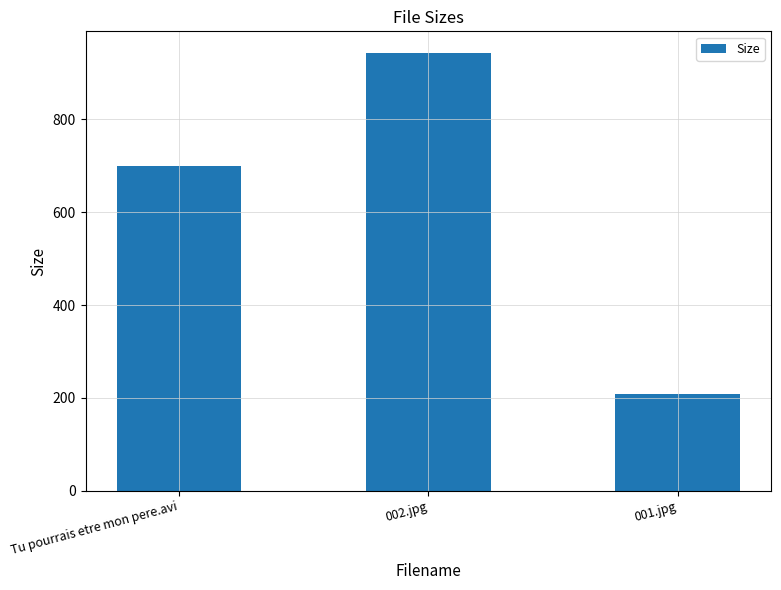

Are the bars horizontal?

No